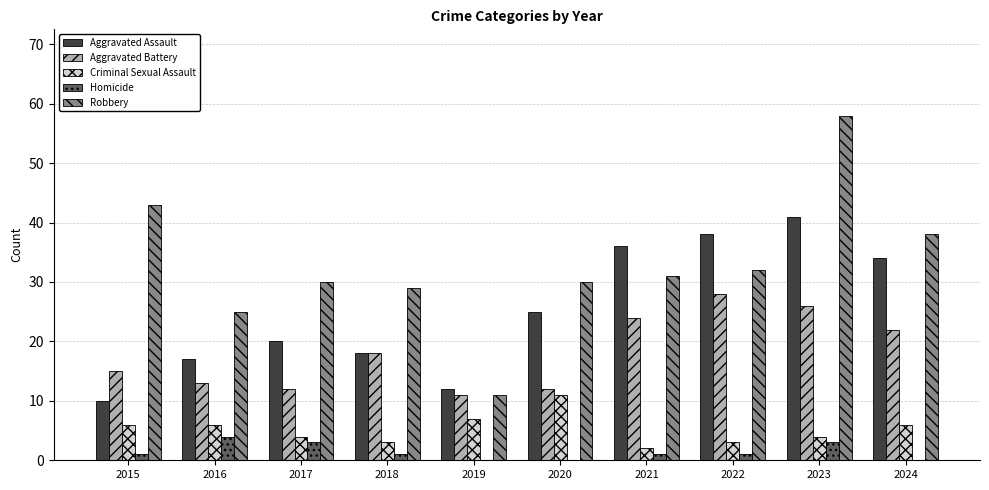

Reading left to right, extract all data points from this chart.

Aggravated Assault: 10	17	20	18	12	25	36	38	41	34
Aggravated Battery: 15	13	12	18	11	12	24	28	26	22
Criminal Sexual Assault: 6	6	4	3	7	11	2	3	4	6
Homicide: 1	4	3	1	0	0	1	1	3	0
Robbery: 43	25	30	29	11	30	31	32	58	38